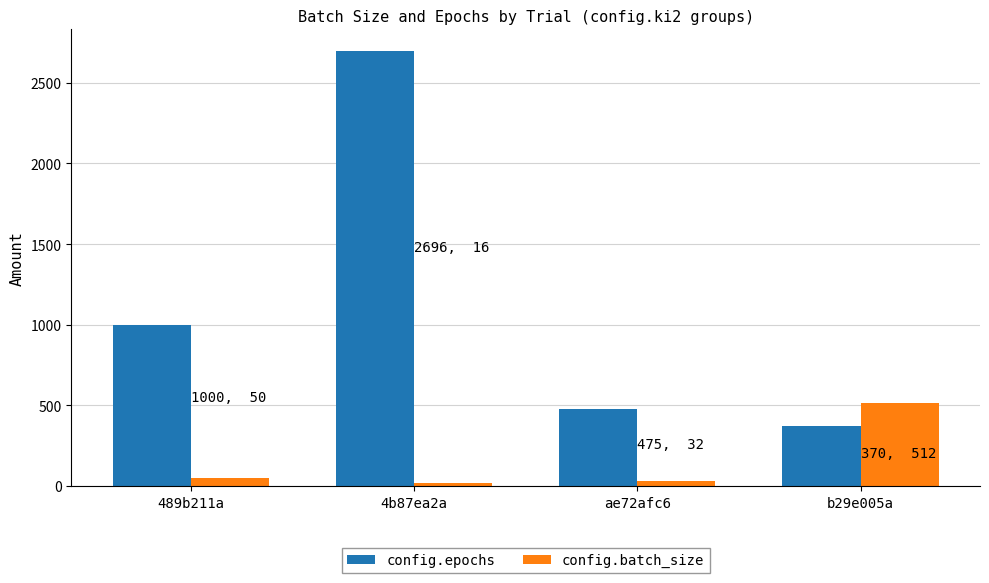

At how many categories does at least one series exceed 1081?

1